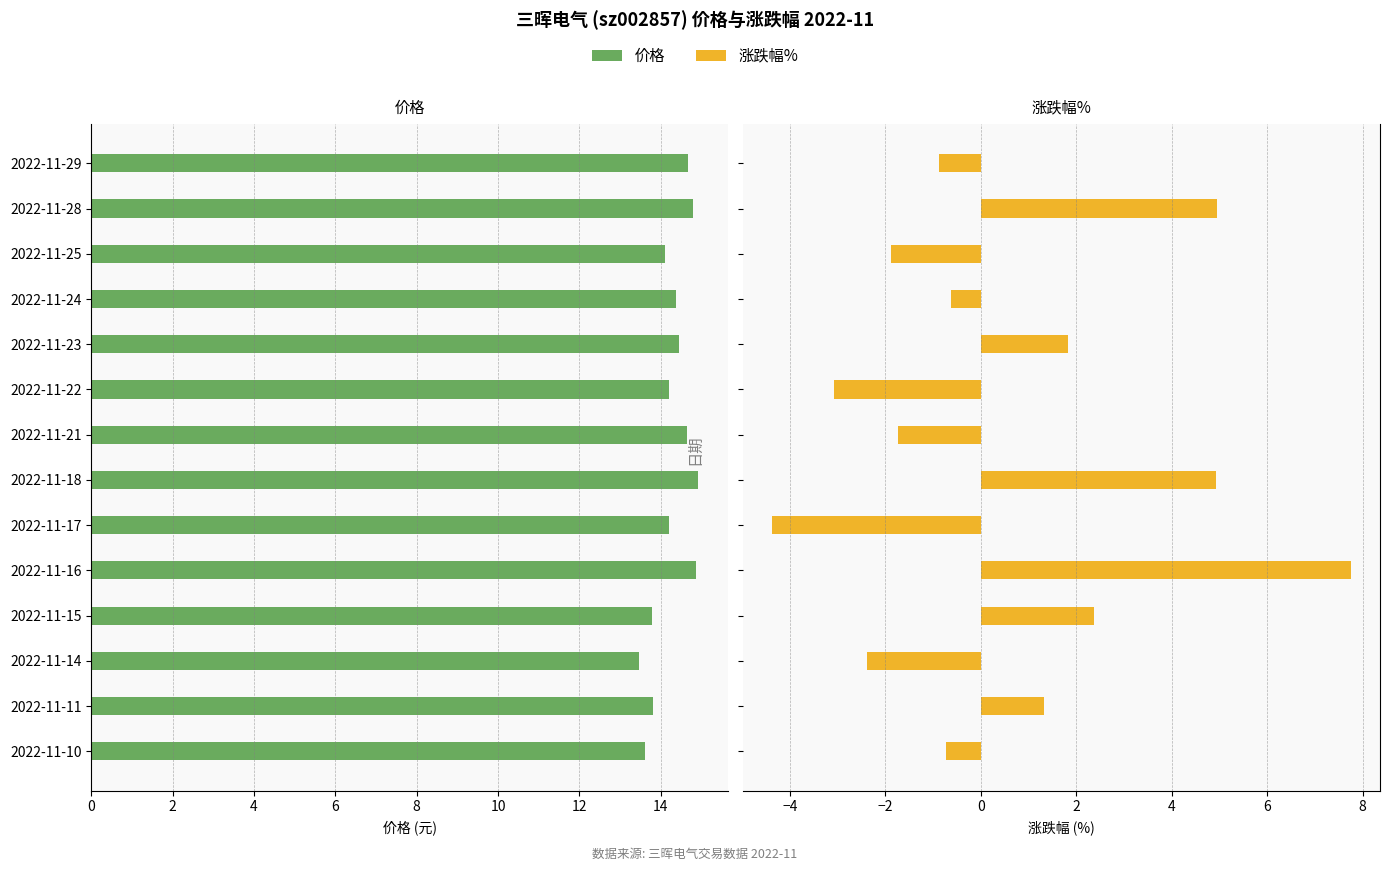

What are all the series names shown in the legend?

价格, 涨跌幅%